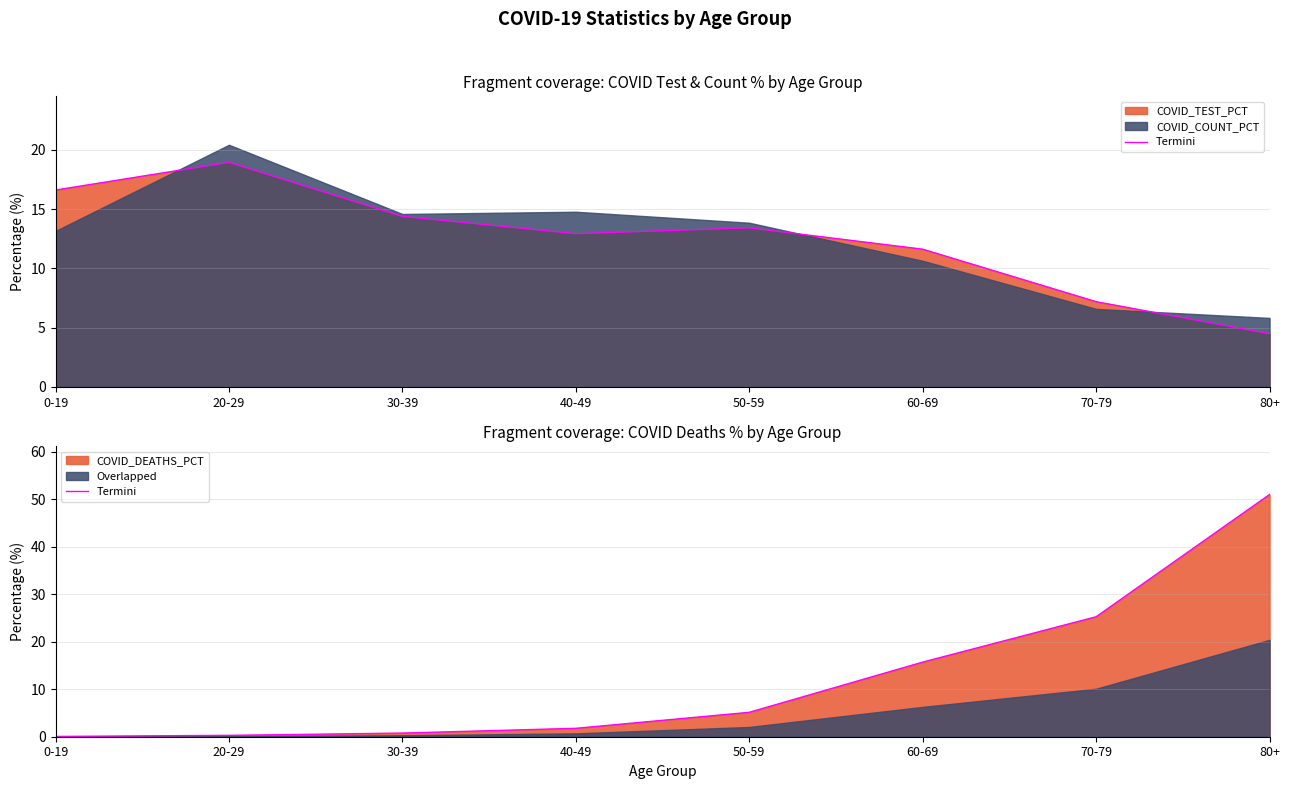

Reading left to right, extract all data points from this chart.

0.1	0.3	0.8	1.8	5.1	15.7	25.3	51.0